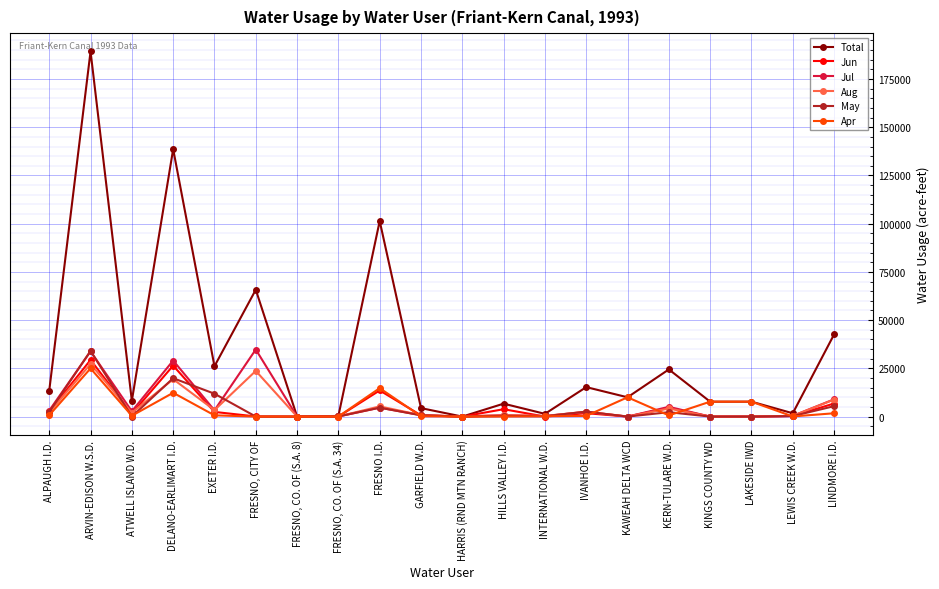

The May series shows -21167 at KINGS COUNTY WD. True or false?

False